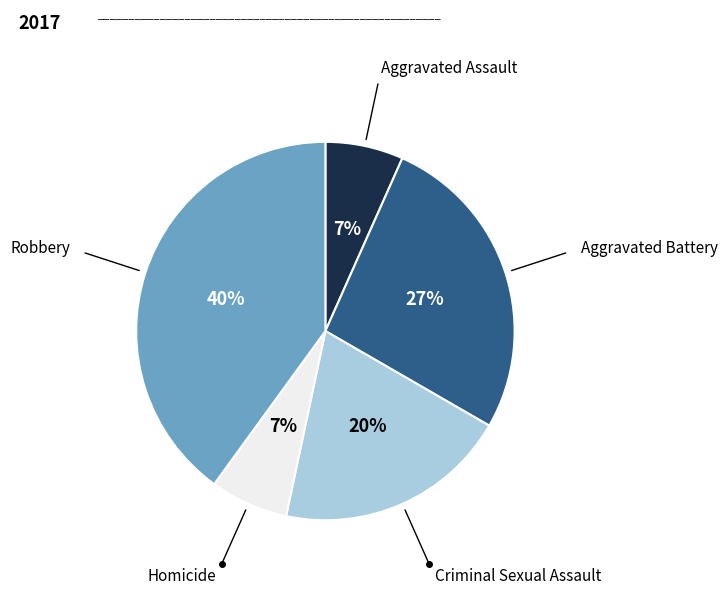

Does any single category account for the majority?

No